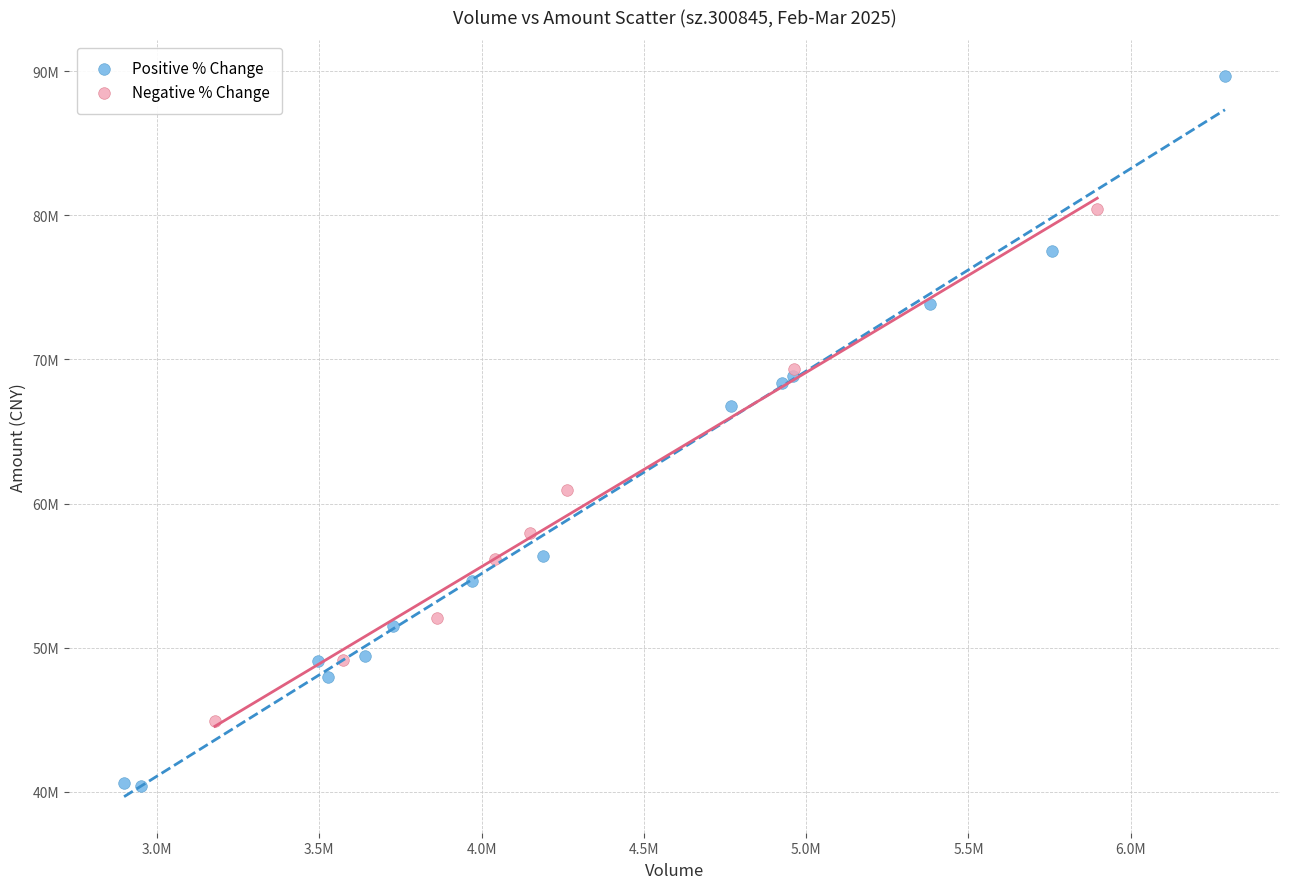

What are all the series names shown in the legend?

Positive % Change, Negative % Change